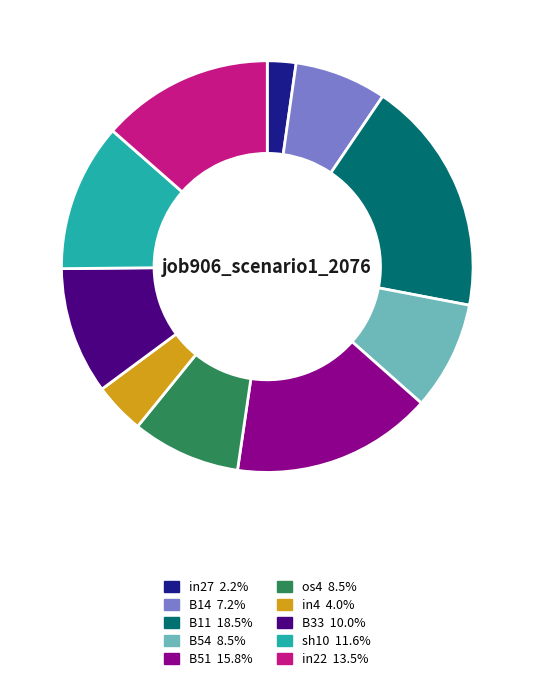

Does sh10 account for over 50% of the chart?

No